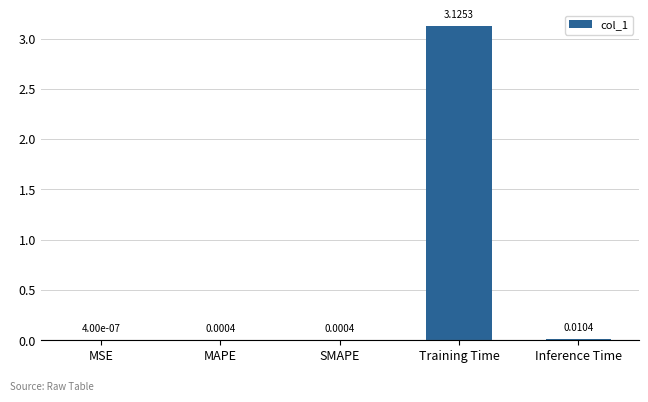

Between Inference Time and Training Time, which is larger?

Training Time